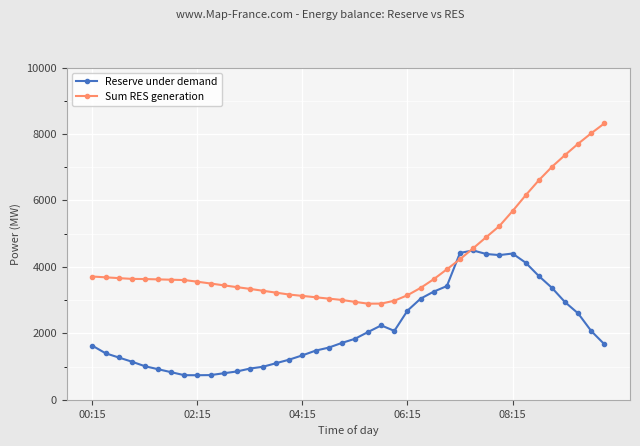

Which series has the largest total across all categories?

Sum RES generation